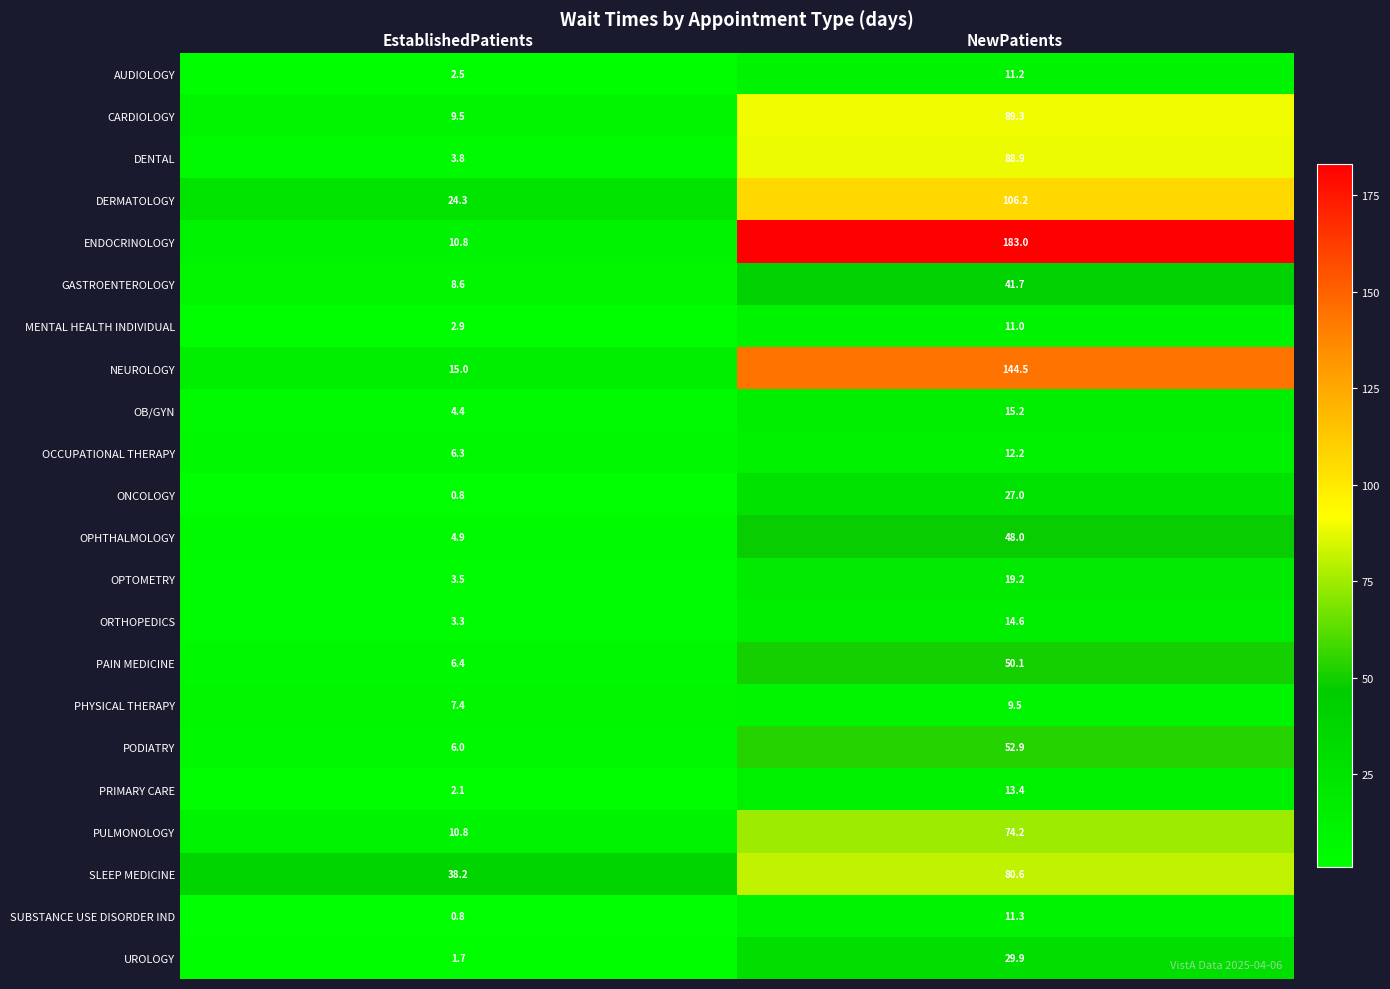

Which label corresponds to the largest value in the chart?

NewPatients